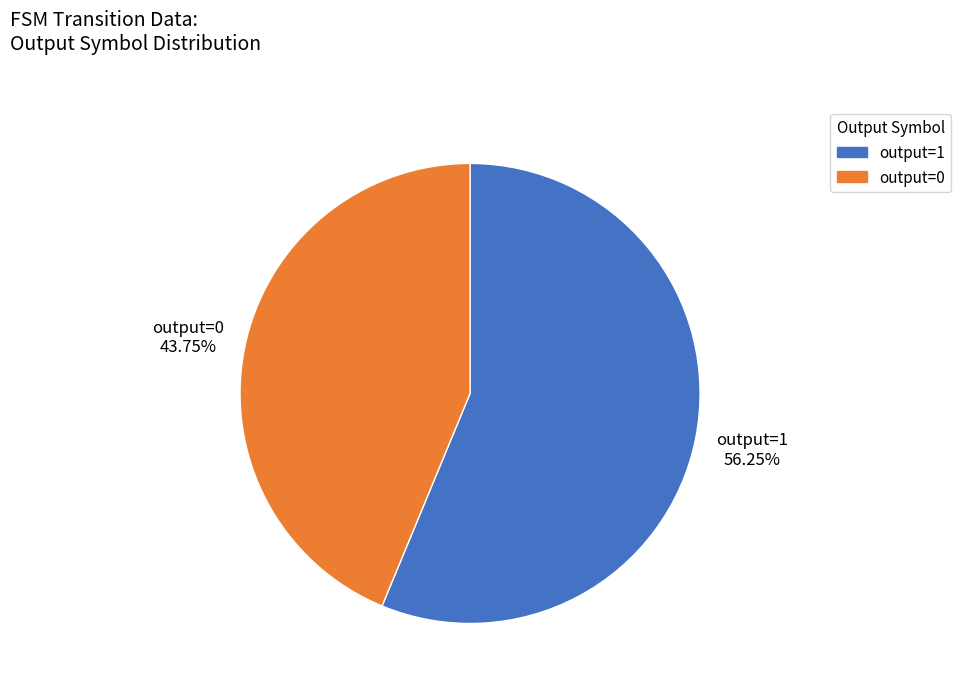

Does any single category account for the majority?

Yes